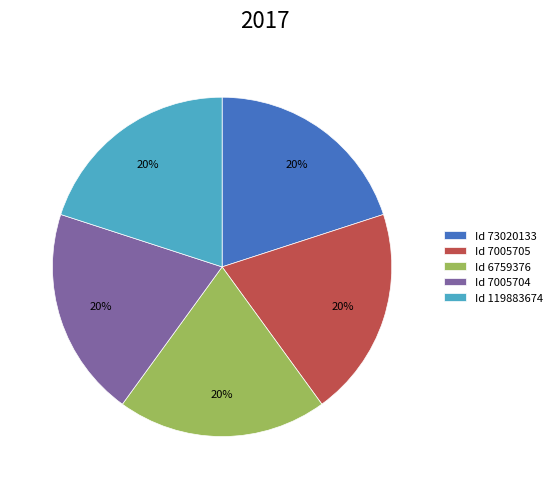

Does any single category account for the majority?

No